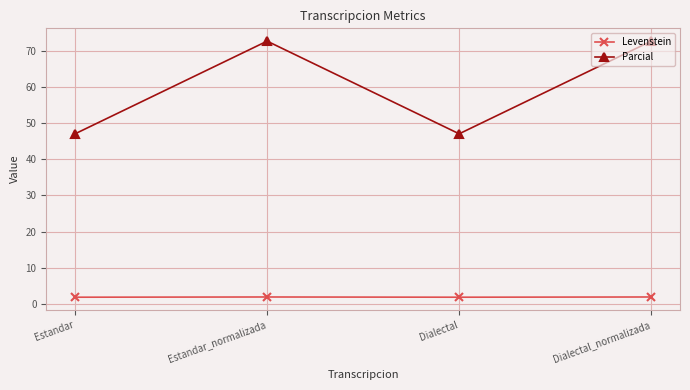

At how many categories does at least one series exceed 5?

4